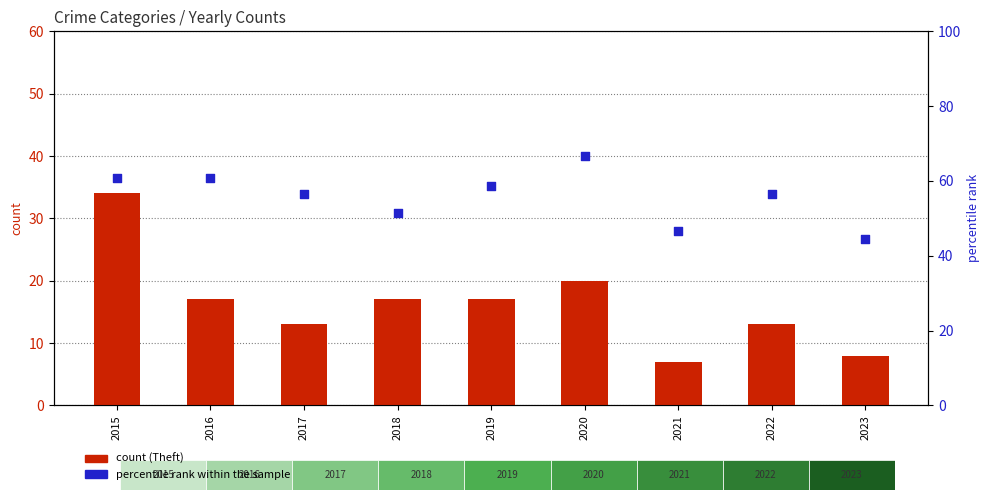

Which series reaches the minimum Y coordinate?

Theft count